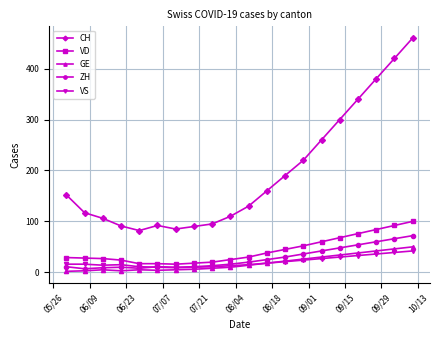

True or false: VD and VS intersect in this chart.

False